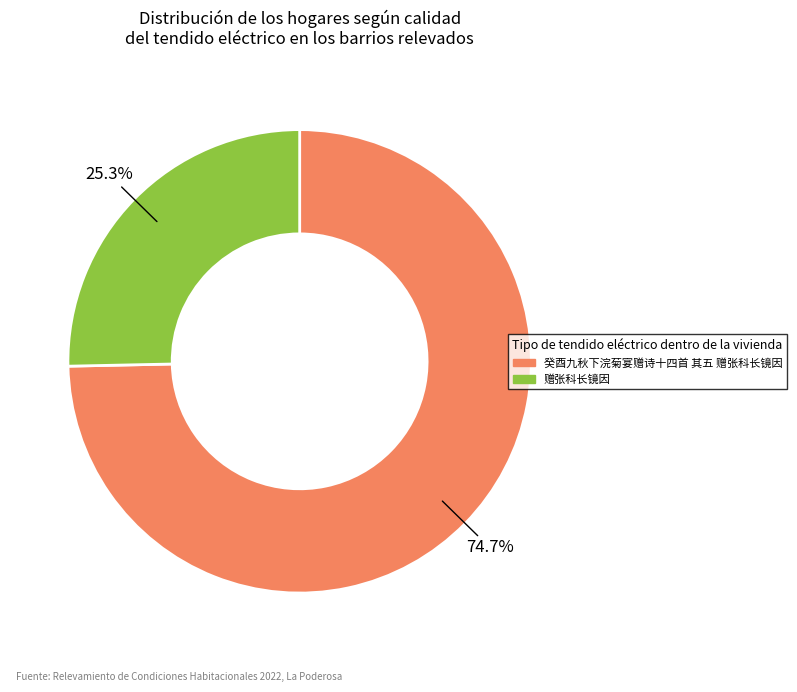

Rank the categories by value from lowest to highest.

赠张科长镜因, 癸酉九秋下浣菊宴赠诗十四首 其五 赠张科长镜因